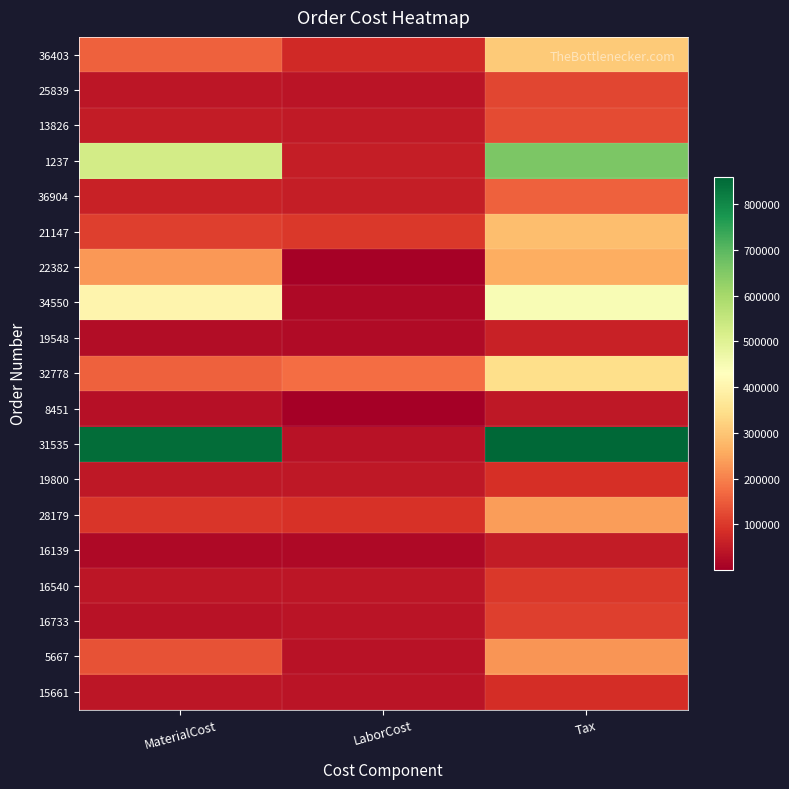

At which category does the chart reach its minimum across all series?

LaborCost